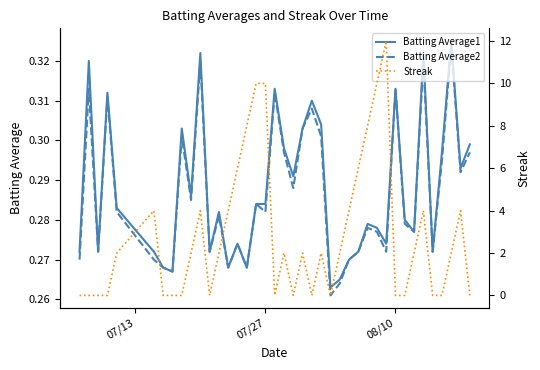

The Batting Average2 series shows 0.2 at 07/27. True or false?

False